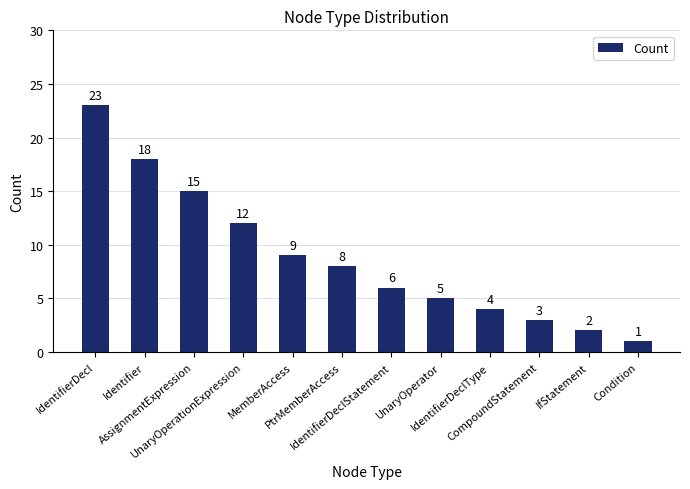

List the labels in order of value, largest first.

IdentifierDecl, Identifier, AssignmentExpression, UnaryOperationExpression, MemberAccess, PtrMemberAccess, IdentifierDeclStatement, UnaryOperator, IdentifierDeclType, CompoundStatement, IfStatement, Condition